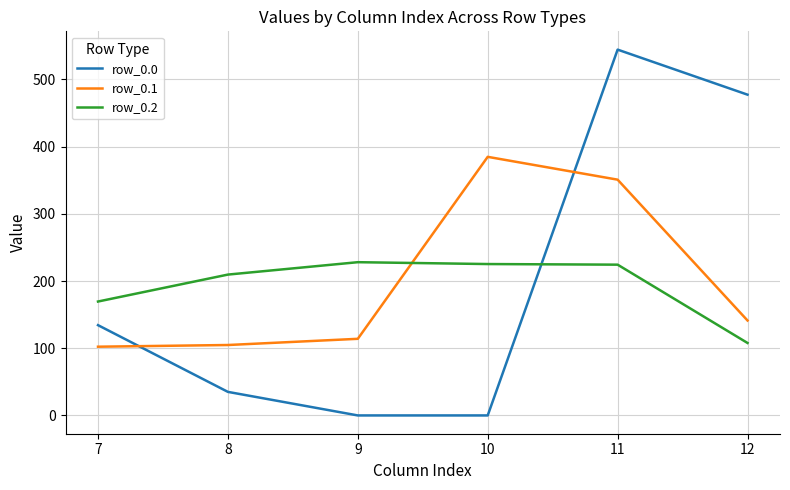

How many times do row_0.1 and row_0.0 cross each other?

2